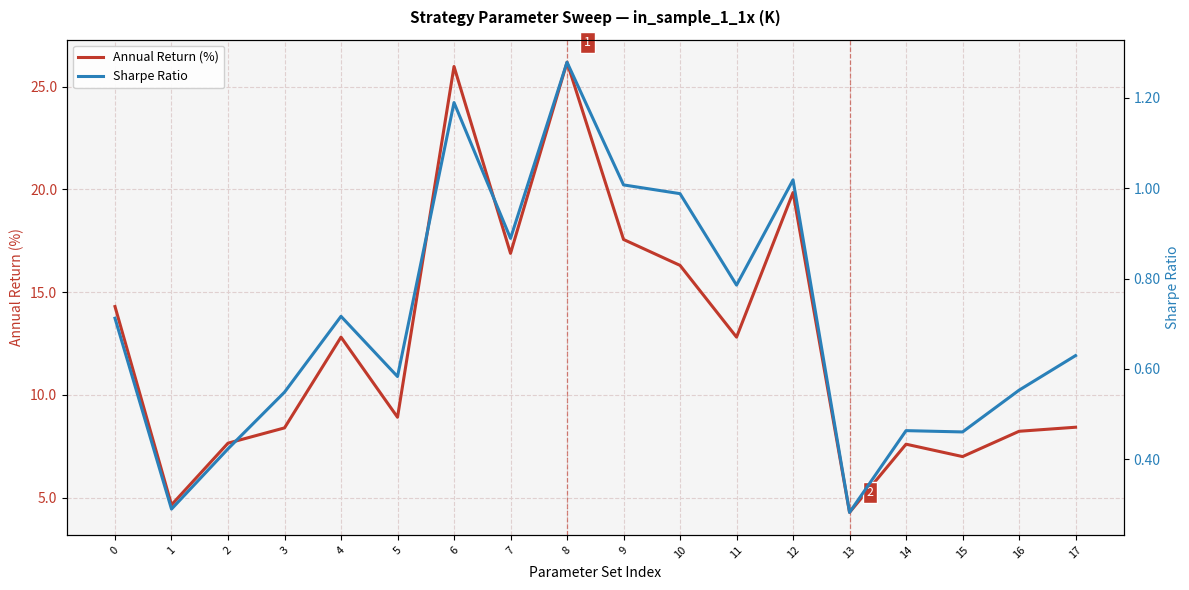

How many lines are shown in the chart?

2